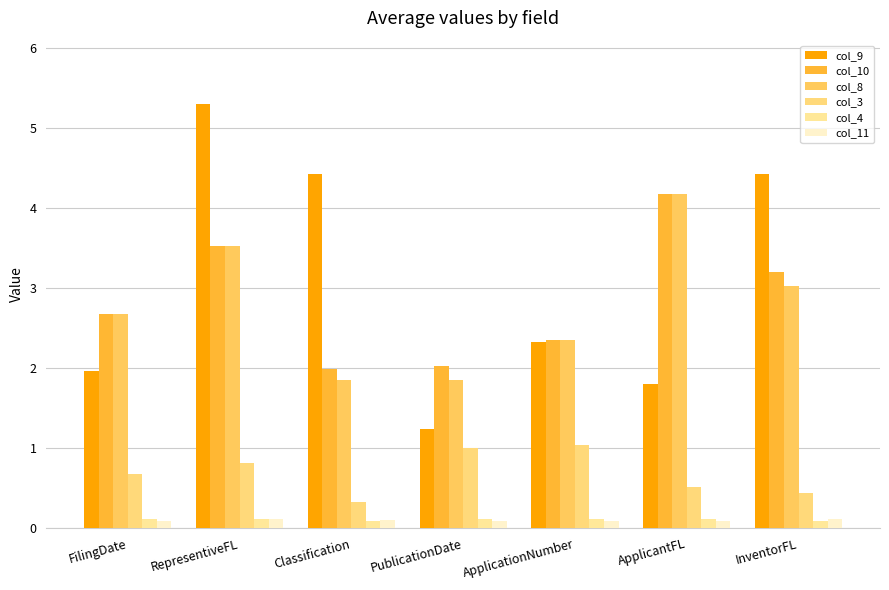

True or false: col_11 has a value of 0.1 at InventorFL.

True